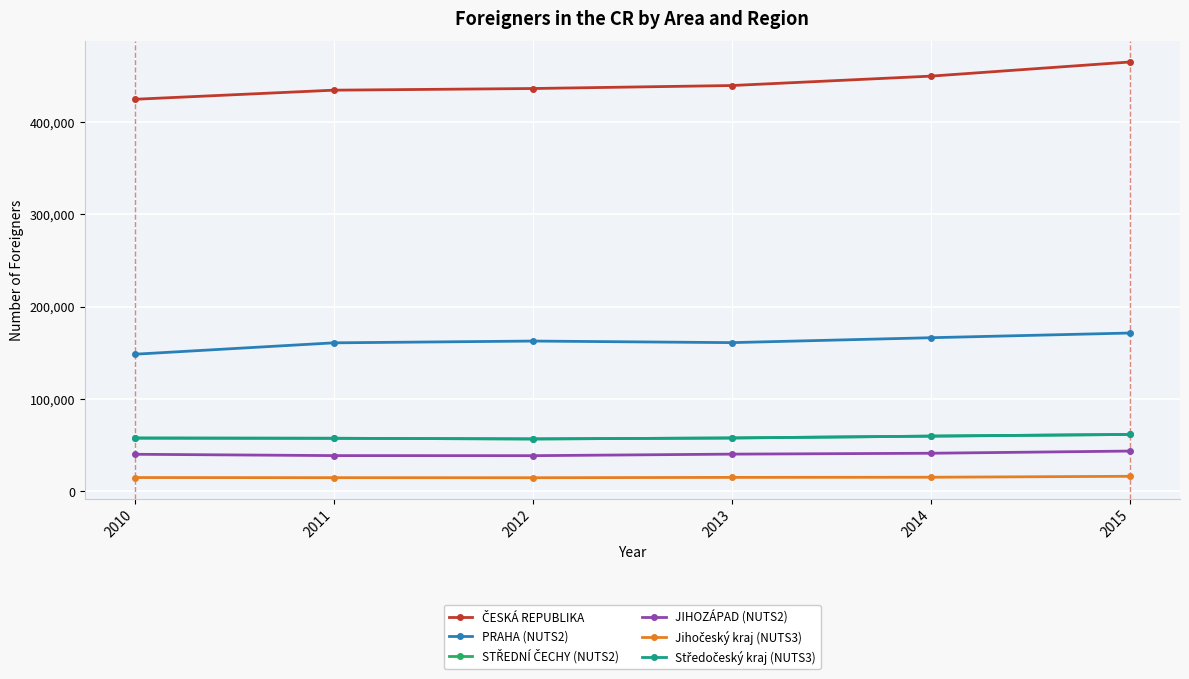

At which category does STŘEDNÍ ČECHY (NUTS2) reach its first local valley?

2012